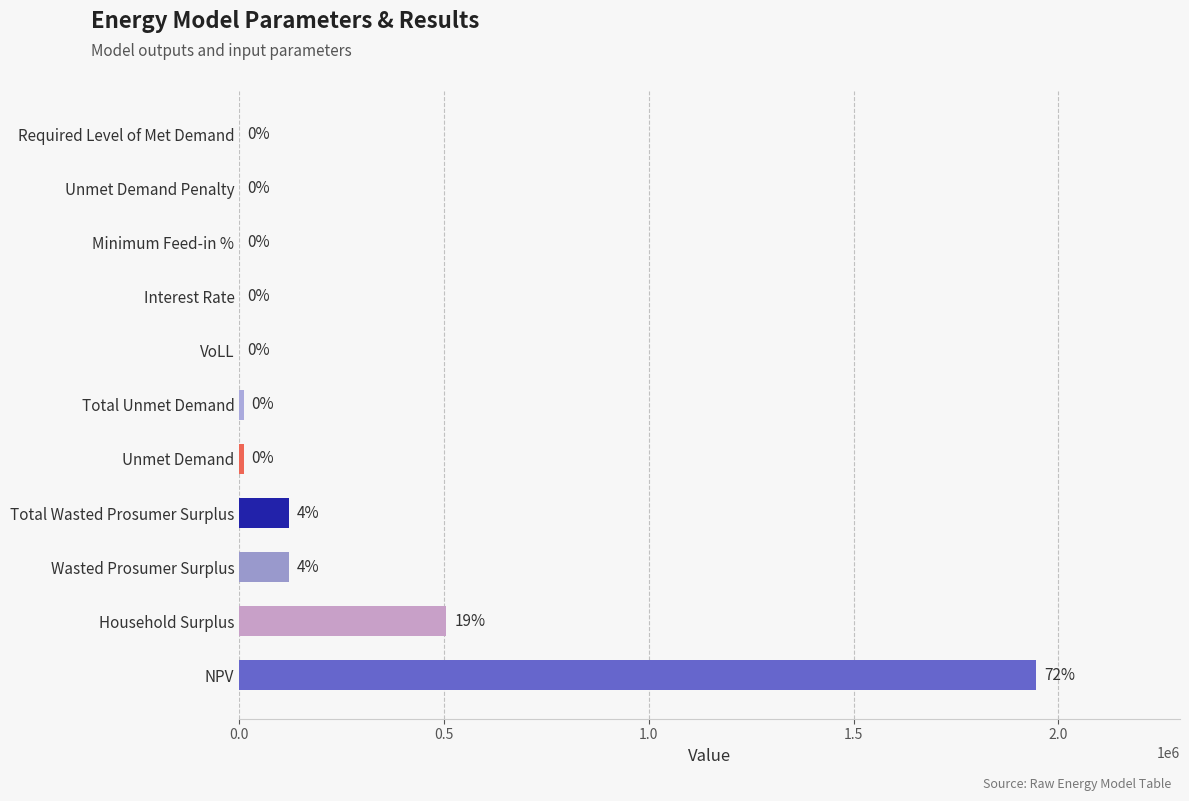

The value at Unmet Demand is 10621.6. True or false?

True